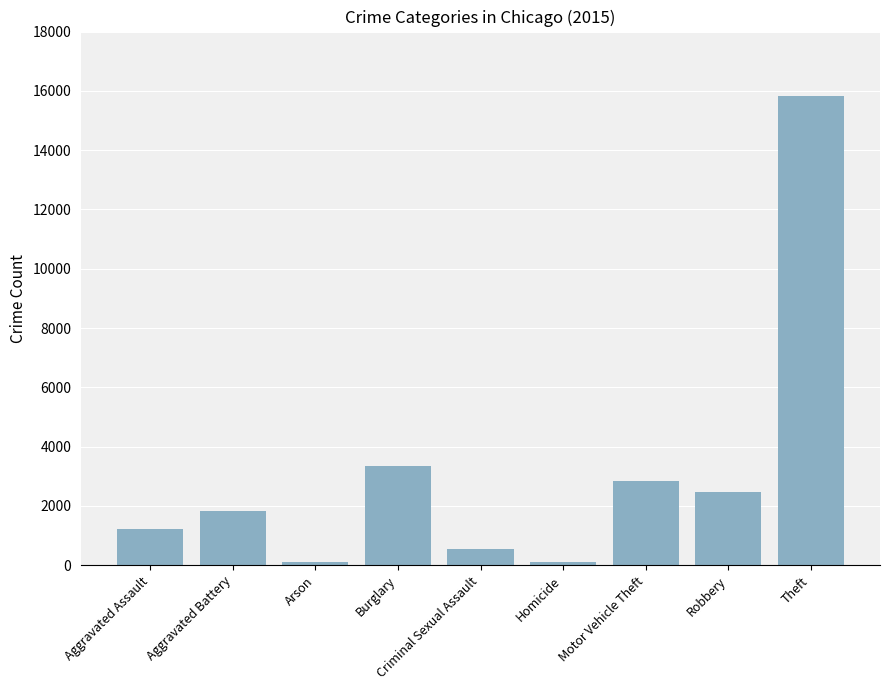

What is the sum of all values?

28275